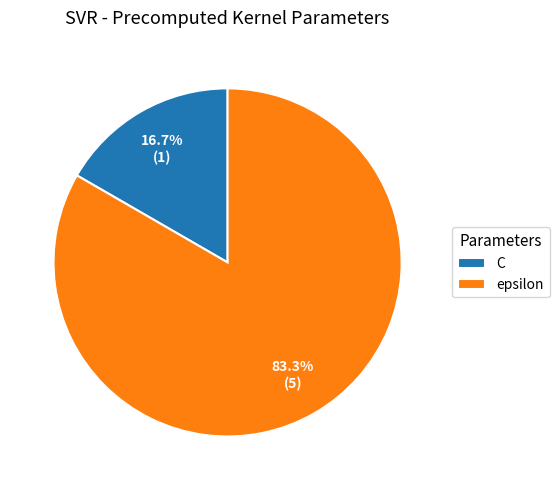

What percentage is the epsilon slice, to the nearest percent?

83%